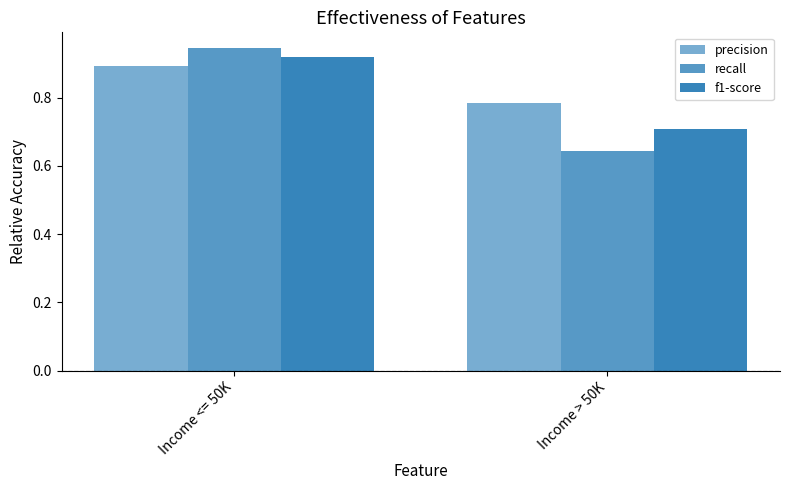

Count the precision values in the range 0 to 1.

2